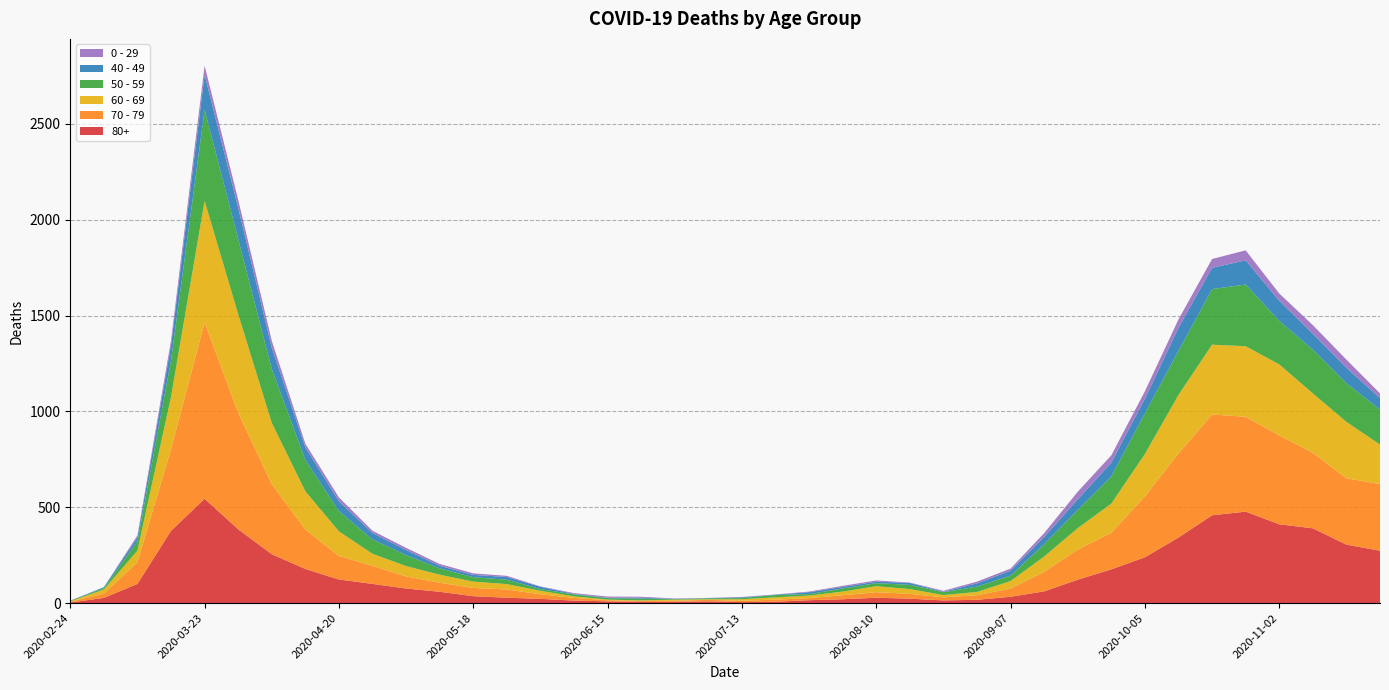

Reading left to right, what are all the values shown in this chart?

80+: 2020-02-24=3	2020-03-02=27	2020-03-09=100	2020-03-16=377	2020-03-23=544	2020-03-30=385	2020-04-06=255	2020-04-13=178	2020-04-20=123	2020-04-27=100	2020-05-04=76	2020-05-11=59	2020-05-18=36	2020-05-25=28	2020-06-01=22	2020-06-08=13	2020-06-15=9	2020-06-22=6	2020-06-29=7	2020-07-06=9	2020-07-13=5	2020-07-20=7	2020-07-27=15	2020-08-03=20	2020-08-10=28	2020-08-17=23	2020-08-24=14	2020-08-31=17	2020-09-07=33	2020-09-14=61	2020-09-21=122	2020-09-28=176	2020-10-05=239	2020-10-12=342	2020-10-19=458	2020-10-26=477	2020-11-02=411	2020-11-09=390	2020-11-16=305	2020-11-23=273
70 - 79: 2020-02-24=4	2020-03-02=22	2020-03-09=113	2020-03-16=427	2020-03-23=920	2020-03-30=608	2020-04-06=365	2020-04-13=206	2020-04-20=123	2020-04-27=94	2020-05-04=63	2020-05-11=47	2020-05-18=43	2020-05-25=43	2020-06-01=24	2020-06-08=14	2020-06-15=6	2020-06-22=5	2020-06-29=5	2020-07-06=8	2020-07-13=7	2020-07-20=11	2020-07-27=11	2020-08-03=21	2020-08-10=29	2020-08-17=25	2020-08-24=16	2020-08-31=24	2020-09-07=43	2020-09-14=102	2020-09-21=157	2020-09-28=191	2020-10-05=318	2020-10-12=439	2020-10-19=526	2020-10-26=495	2020-11-02=464	2020-11-09=394	2020-11-16=346	2020-11-23=348
60 - 69: 2020-02-24=2	2020-03-02=22	2020-03-09=61	2020-03-16=272	2020-03-23=634	2020-03-30=514	2020-04-06=320	2020-04-13=199	2020-04-20=128	2020-04-27=63	2020-05-04=54	2020-05-11=42	2020-05-18=33	2020-05-25=28	2020-06-01=18	2020-06-08=8	2020-06-15=3	2020-06-22=3	2020-06-29=6	2020-07-06=3	2020-07-13=8	2020-07-20=12	2020-07-27=13	2020-08-03=19	2020-08-10=31	2020-08-17=25	2020-08-24=12	2020-08-31=17	2020-09-07=39	2020-09-14=80	2020-09-21=112	2020-09-28=152	2020-10-05=221	2020-10-12=305	2020-10-19=364	2020-10-26=368	2020-11-02=370	2020-11-09=310	2020-11-16=294	2020-11-23=206
50 - 59: 2020-02-24=3	2020-03-02=7	2020-03-09=48	2020-03-16=190	2020-03-23=475	2020-03-30=392	2020-04-06=281	2020-04-13=163	2020-04-20=106	2020-04-27=75	2020-05-04=57	2020-05-11=33	2020-05-18=23	2020-05-25=23	2020-06-01=9	2020-06-08=10	2020-06-15=8	2020-06-22=9	2020-06-29=3	2020-07-06=5	2020-07-13=6	2020-07-20=12	2020-07-27=8	2020-08-03=16	2020-08-10=16	2020-08-17=22	2020-08-24=15	2020-08-31=28	2020-09-07=28	2020-09-14=64	2020-09-21=95	2020-09-28=142	2020-10-05=212	2020-10-12=230	2020-10-19=290	2020-10-26=322	2020-11-02=227	2020-11-09=228	2020-11-16=202	2020-11-23=182
40 - 49: 2020-02-24=0	2020-03-02=5	2020-03-09=21	2020-03-16=79	2020-03-23=183	2020-03-30=163	2020-04-06=111	2020-04-13=66	2020-04-20=51	2020-04-27=33	2020-05-04=27	2020-05-11=13	2020-05-18=12	2020-05-25=14	2020-06-01=12	2020-06-08=3	2020-06-15=2	2020-06-22=5	2020-06-29=1	2020-07-06=1	2020-07-13=4	2020-07-20=2	2020-07-27=10	2020-08-03=8	2020-08-10=8	2020-08-17=10	2020-08-24=2	2020-08-31=17	2020-09-07=26	2020-09-14=38	2020-09-21=55	2020-09-28=72	2020-10-05=76	2020-10-12=120	2020-10-19=111	2020-10-26=126	2020-11-02=105	2020-11-09=83	2020-11-16=80	2020-11-23=60
0 - 29: 2020-02-24=1	2020-03-02=0	2020-03-09=10	2020-03-16=25	2020-03-23=47	2020-03-30=42	2020-04-06=36	2020-04-13=19	2020-04-20=20	2020-04-27=12	2020-05-04=11	2020-05-11=10	2020-05-18=8	2020-05-25=6	2020-06-01=2	2020-06-08=4	2020-06-15=6	2020-06-22=5	2020-06-29=2	2020-07-06=1	2020-07-13=2	2020-07-20=1	2020-07-27=3	2020-08-03=6	2020-08-10=6	2020-08-17=2	2020-08-24=5	2020-08-31=9	2020-09-07=11	2020-09-14=20	2020-09-21=40	2020-09-28=38	2020-10-05=39	2020-10-12=44	2020-10-19=46	2020-10-26=52	2020-11-02=38	2020-11-09=45	2020-11-16=43	2020-11-23=25